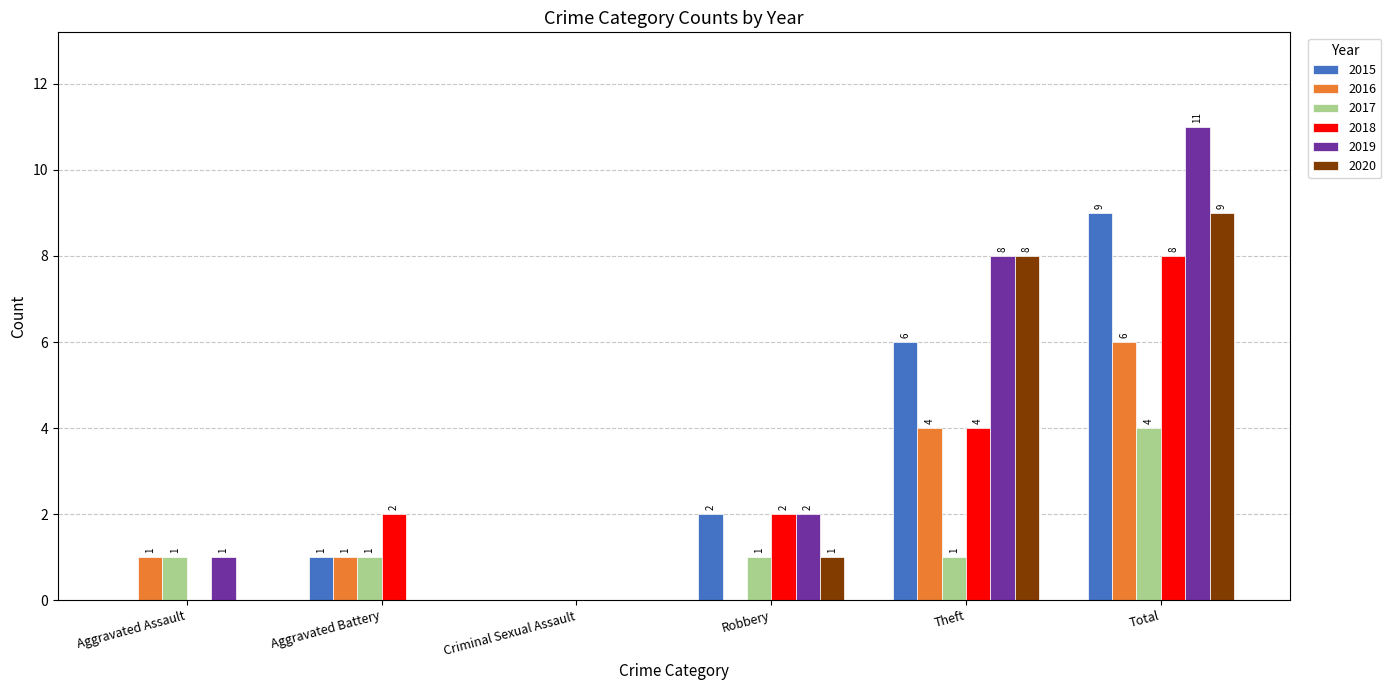

At which category is the sum across all series the highest?

Total